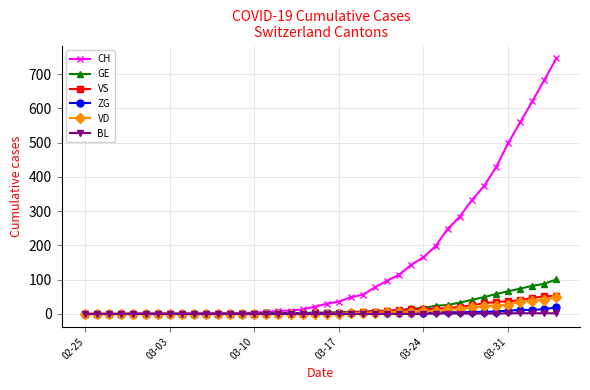

What are all the series names shown in the legend?

CH, GE, VS, ZG, VD, BL